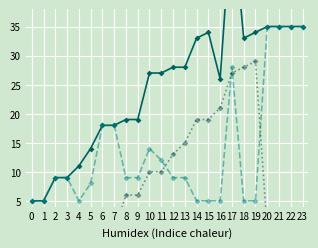

What is the minimum value for latency?

5